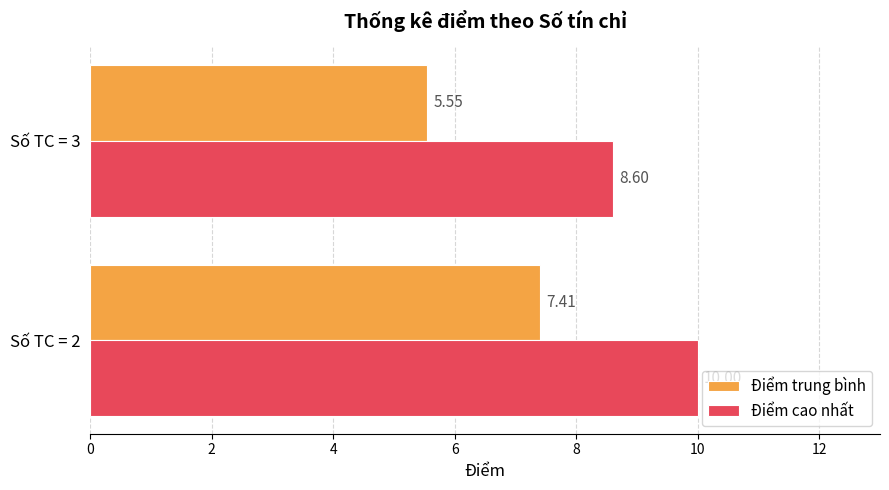

At which category is the sum across all series the highest?

Số TC = 2